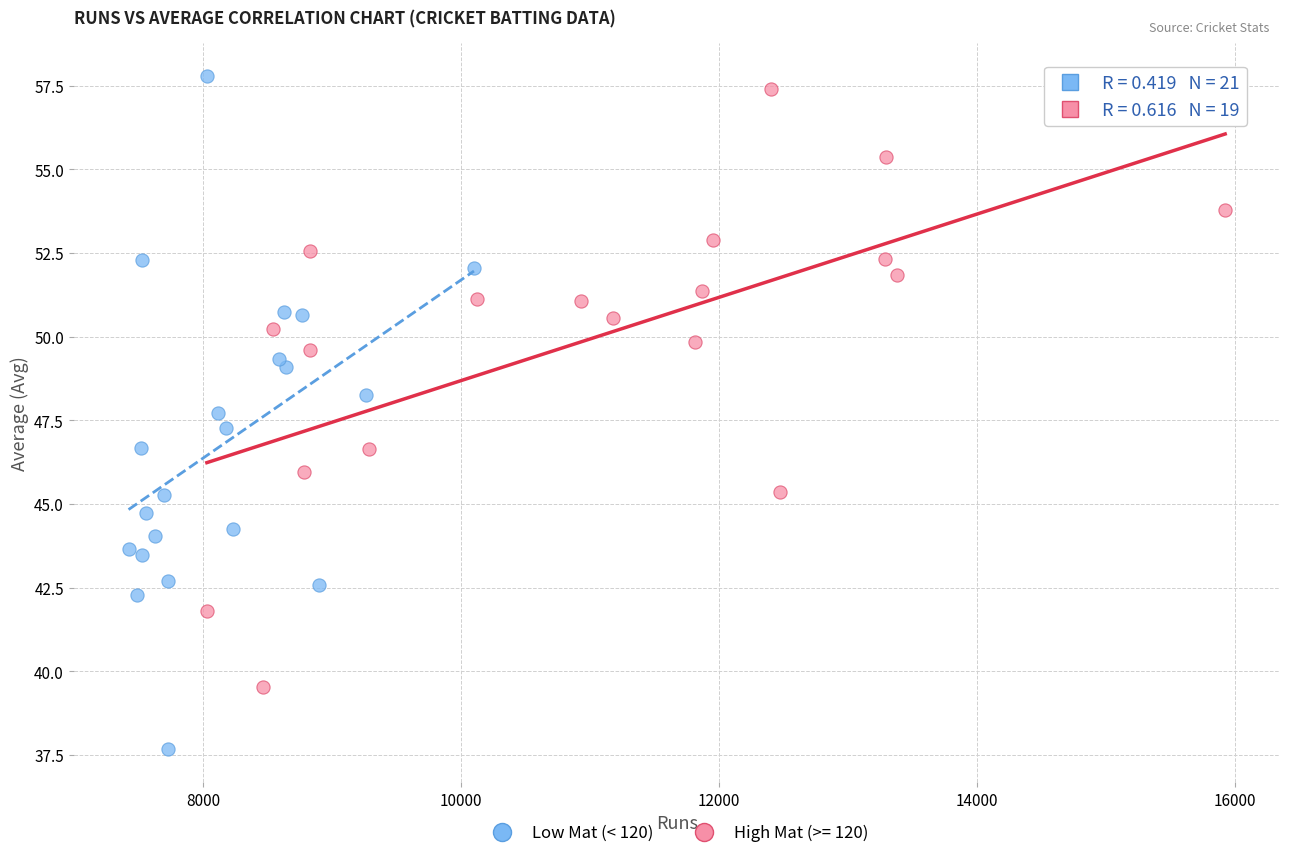

Which series reaches the minimum Y coordinate?

Low Mat (< 120)